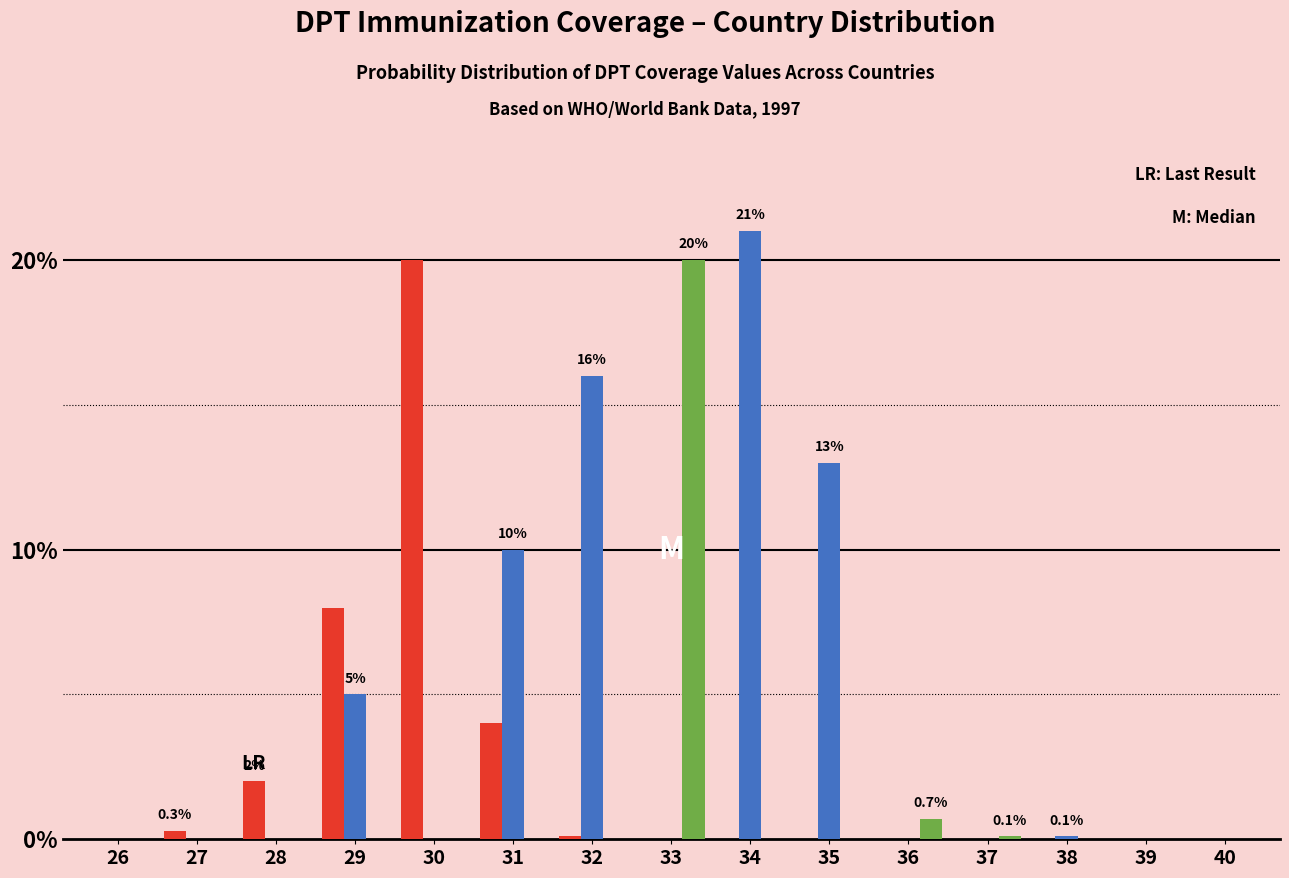

What is the total value across all series at 30?

20.0